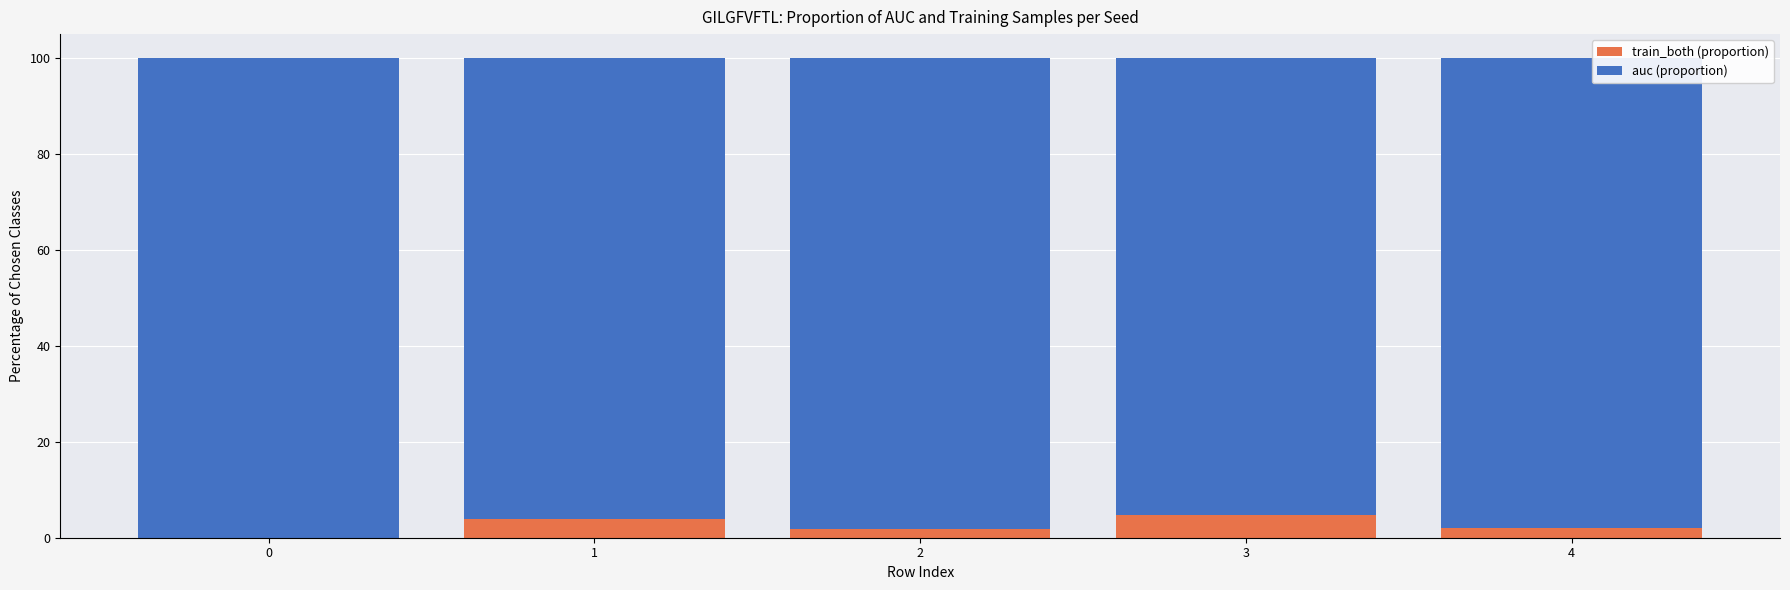

What is the sum of all train_both (proportion) values?

12.4